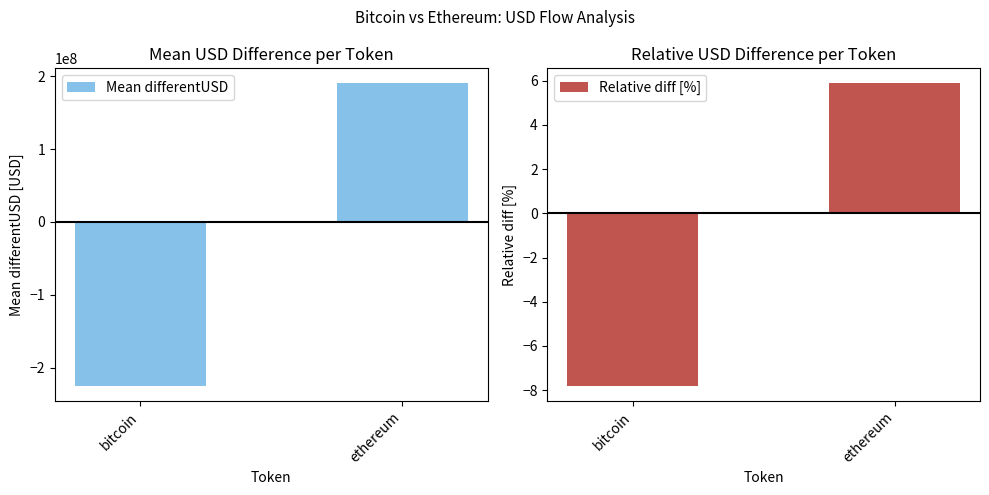

Which series has the largest range (max minus min)?

Mean differentUSD